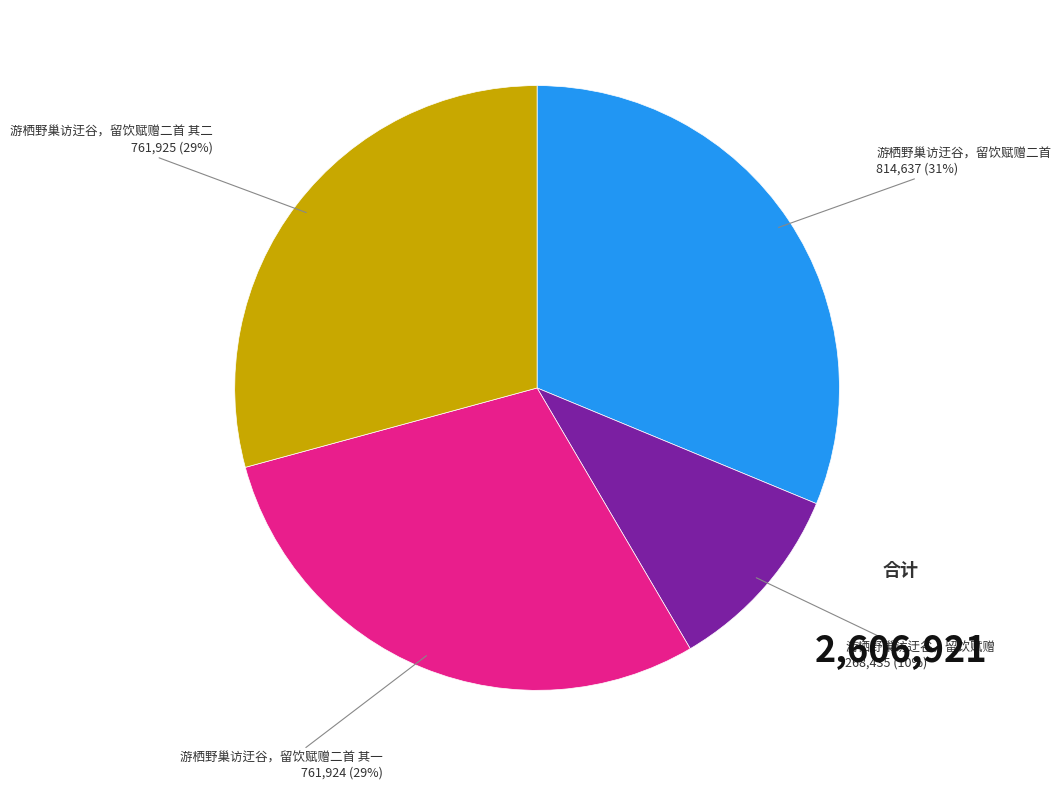

To the nearest percent, what is the difference between the largest and smallest slice percentages?

21%